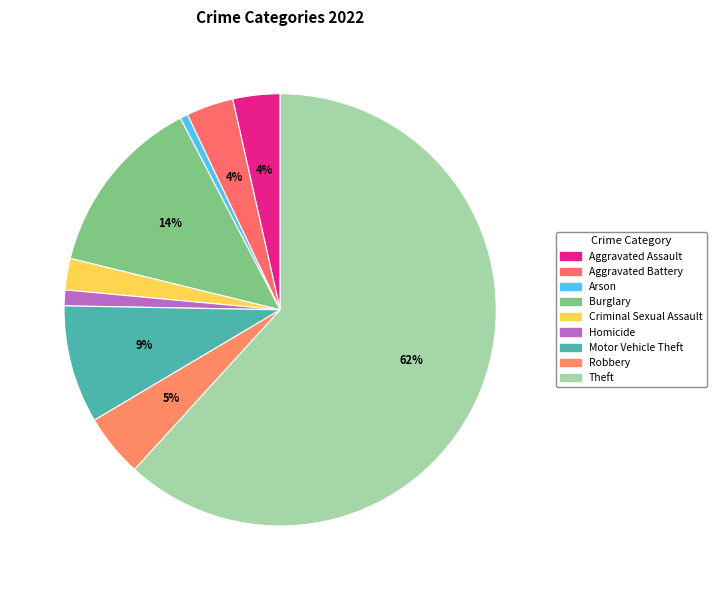

Does Theft account for over 50% of the chart?

Yes